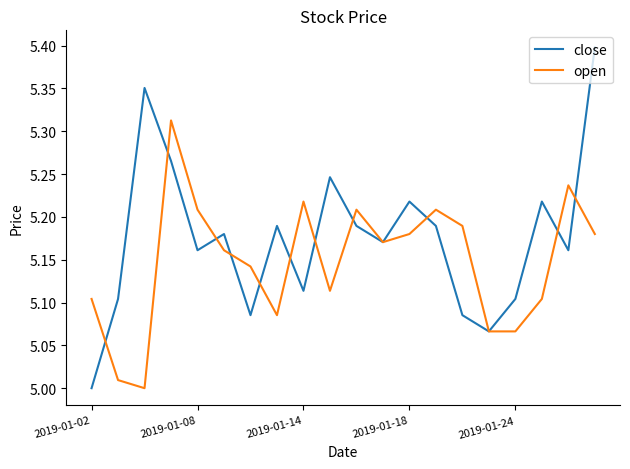

List the series in order of their overall mean, highest first.

close, open